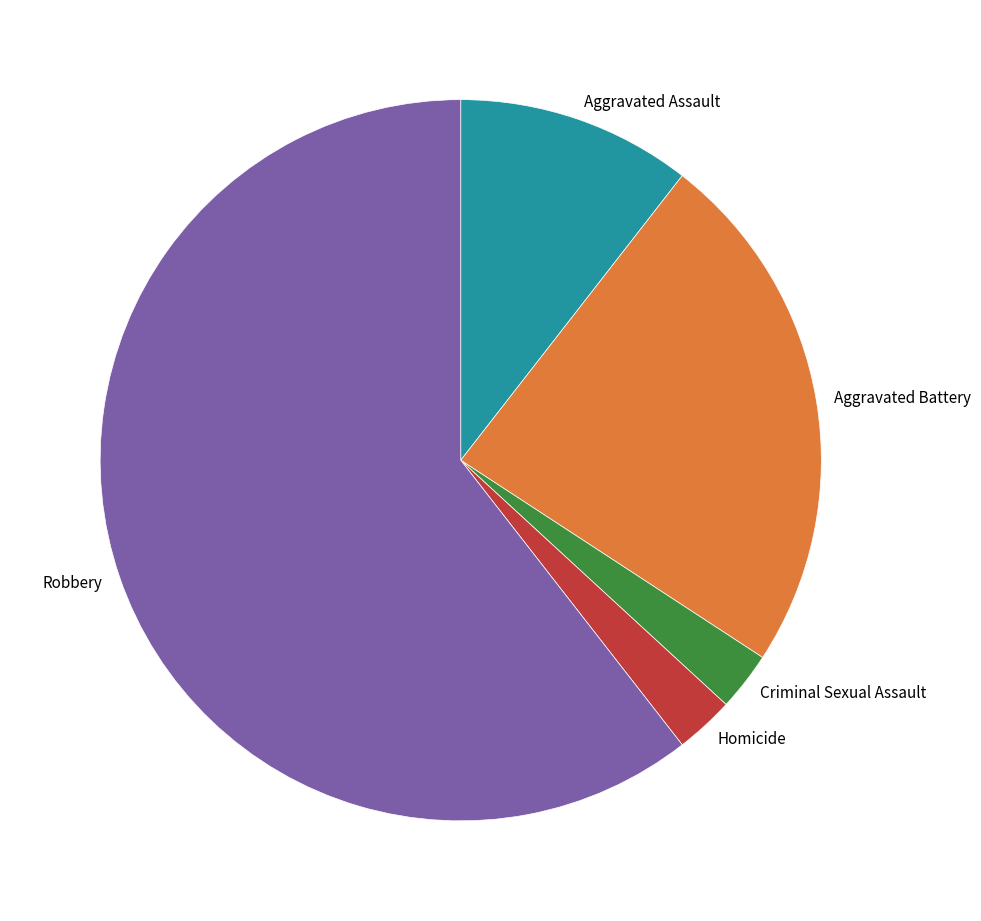

Is the sum of Aggravated Assault and Robbery greater than half?

Yes